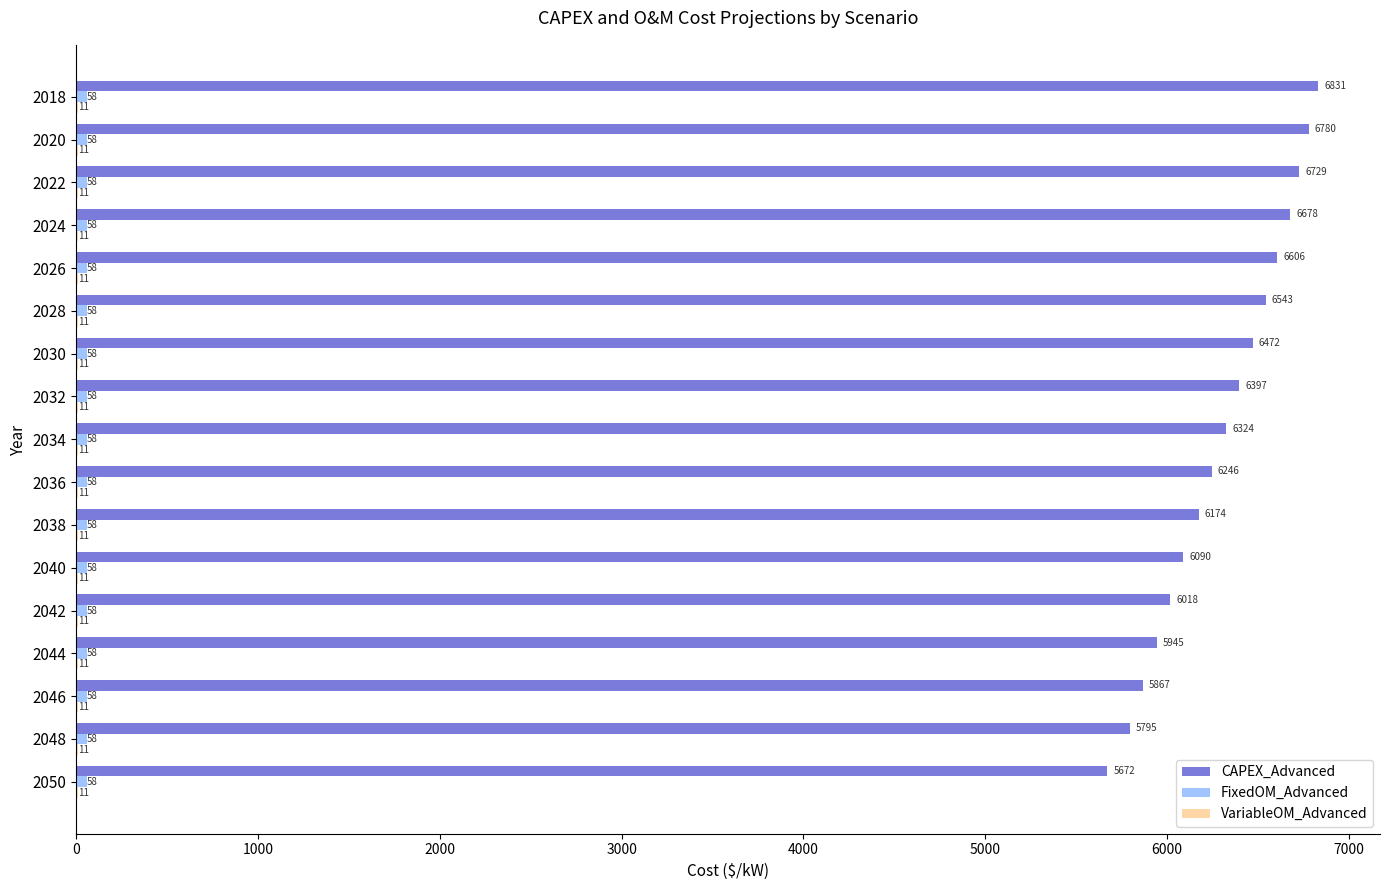

At which category is the sum across all series the highest?

2018